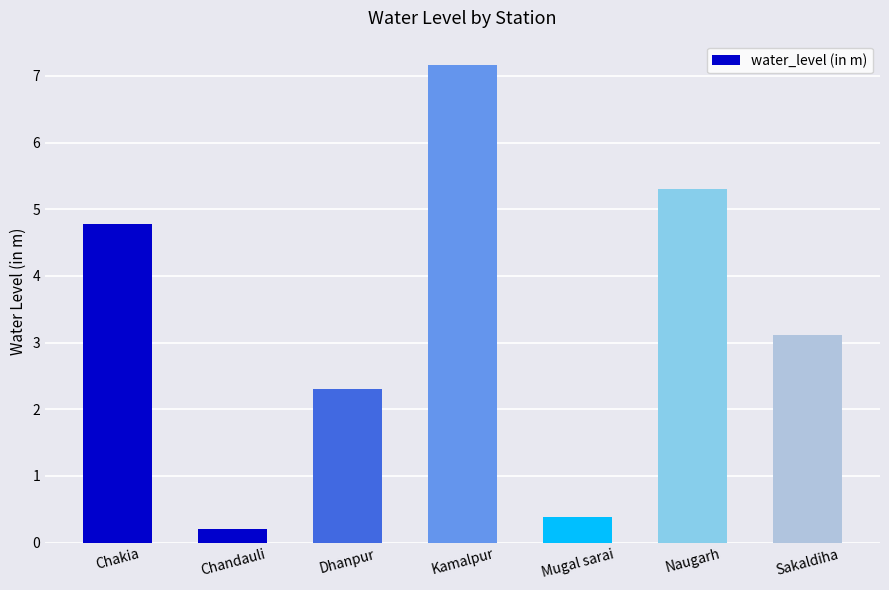

What is the label of the 1st bar from the left?

Chakia